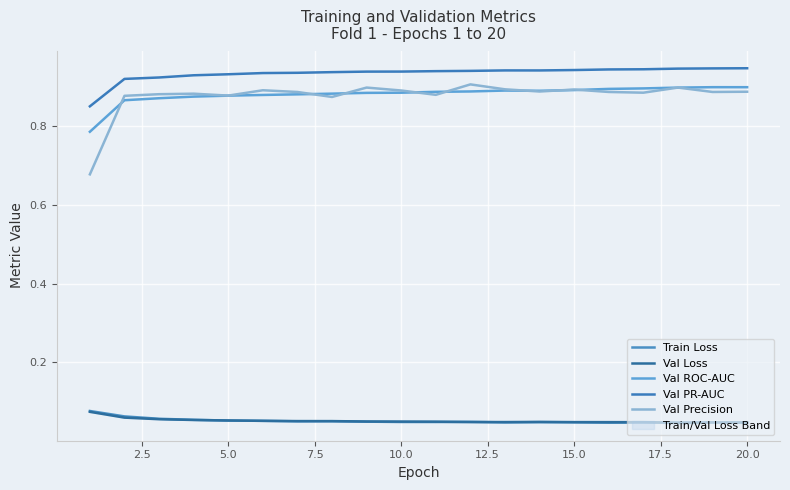

What is the difference between the maximum and minimum values in the Val Precision series?

0.2